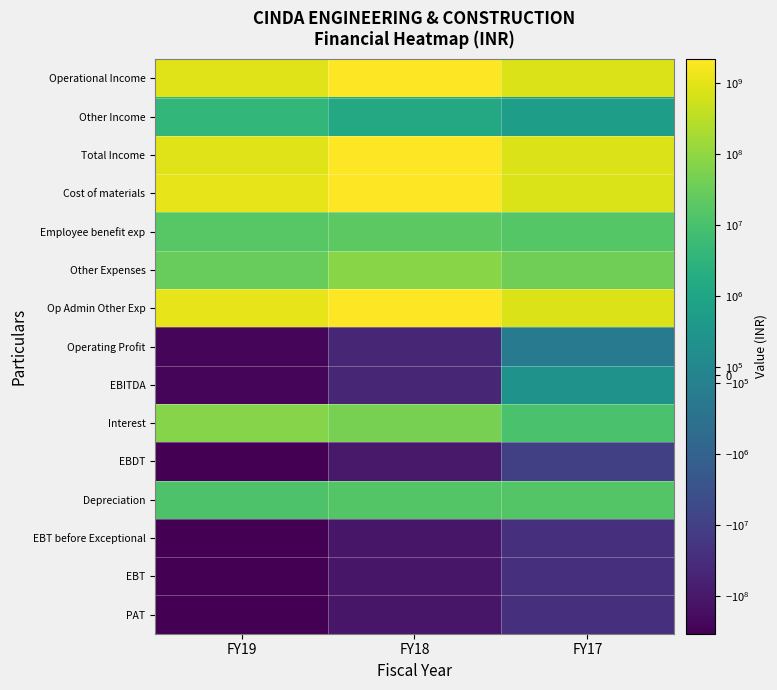

What is the total value across all series at FY18?

8226722278